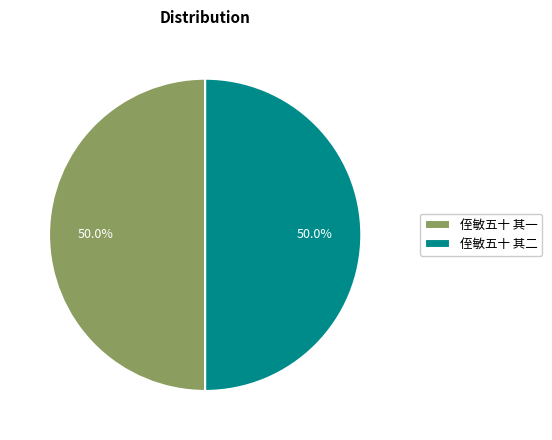

Count the number of slices in the pie.

2